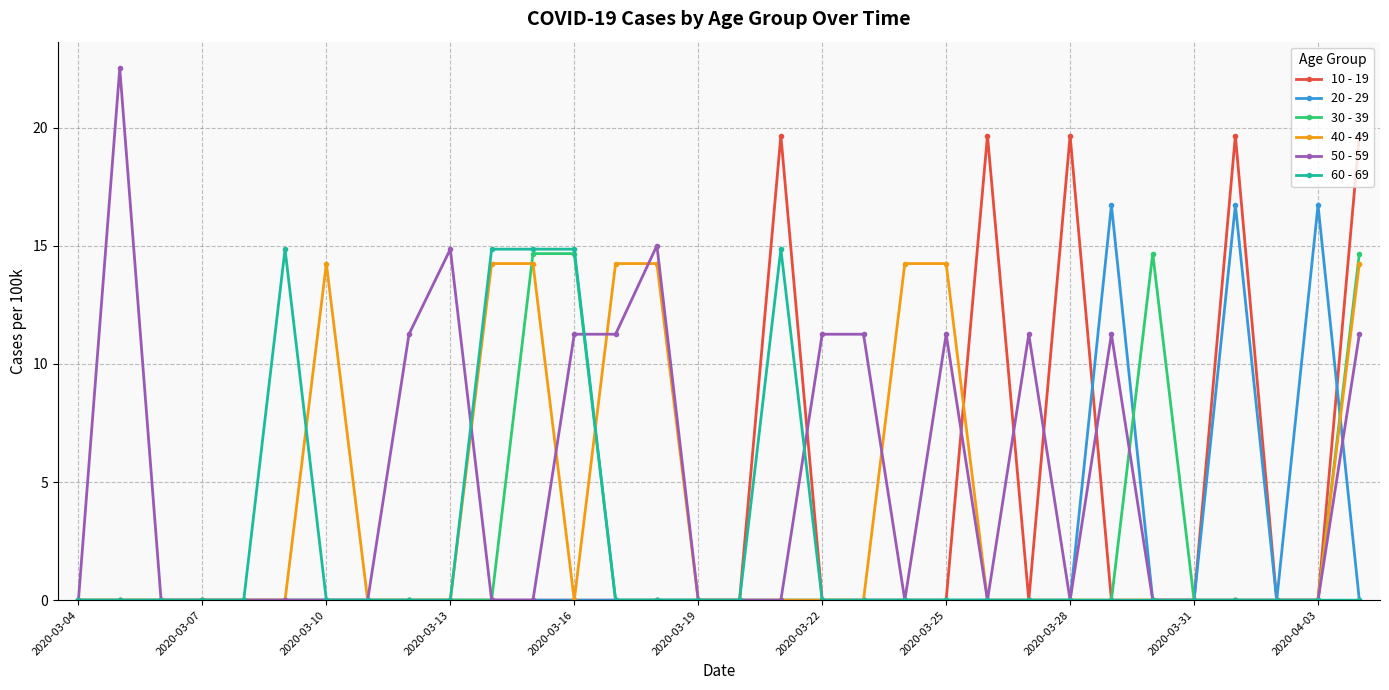

What are all the series names shown in the legend?

10 - 19, 20 - 29, 30 - 39, 40 - 49, 50 - 59, 60 - 69